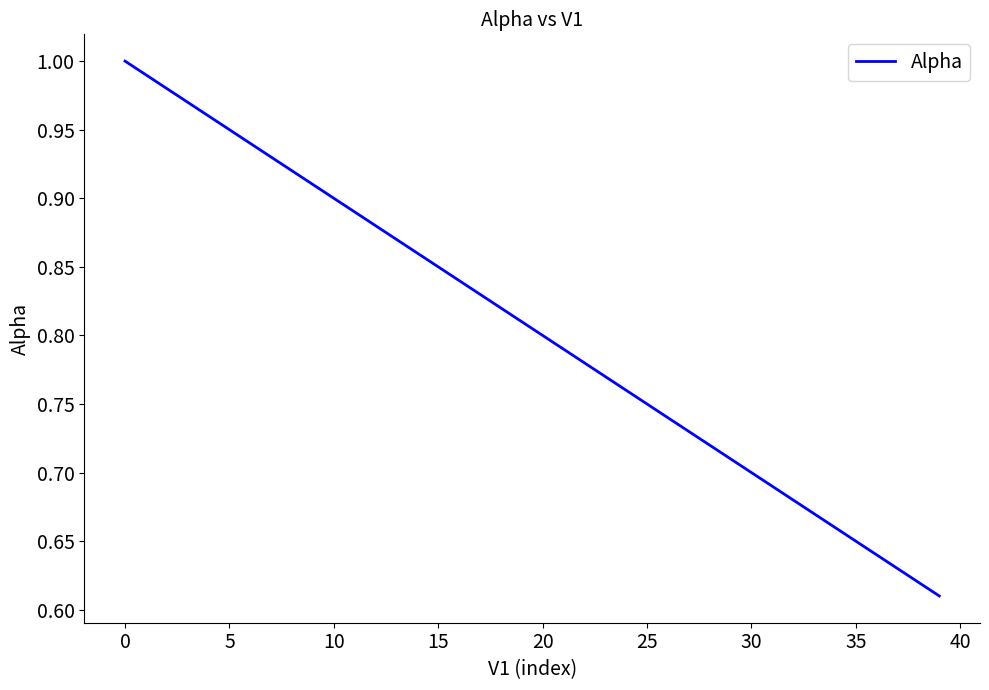

What is the difference between the maximum and minimum values?

0.4